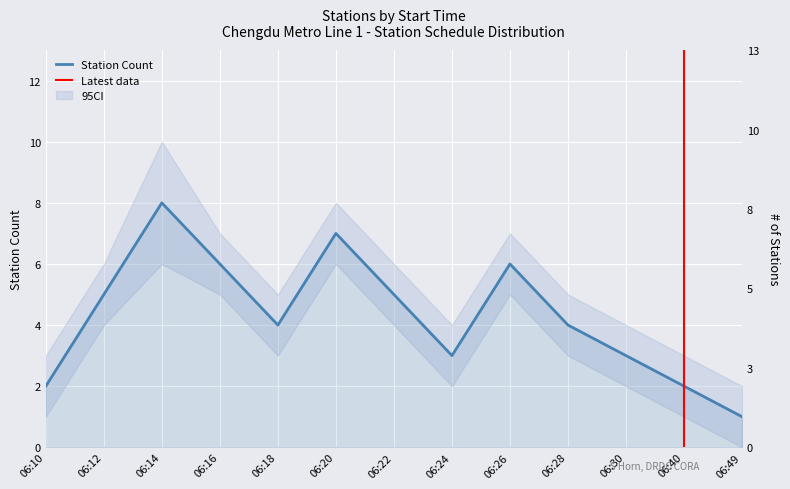

List the labels in order of value, largest first.

06:14, 06:20, 06:16, 06:26, 06:12, 06:22, 06:18, 06:28, 06:24, 06:30, 06:10, 06:40, 06:49